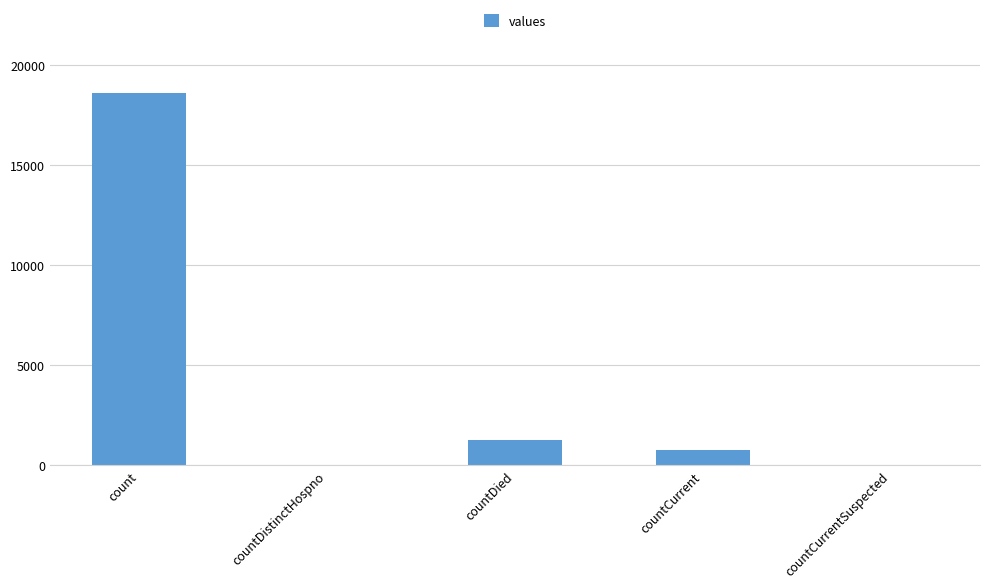

What is the sum of the values at count and countCurrent?

19404